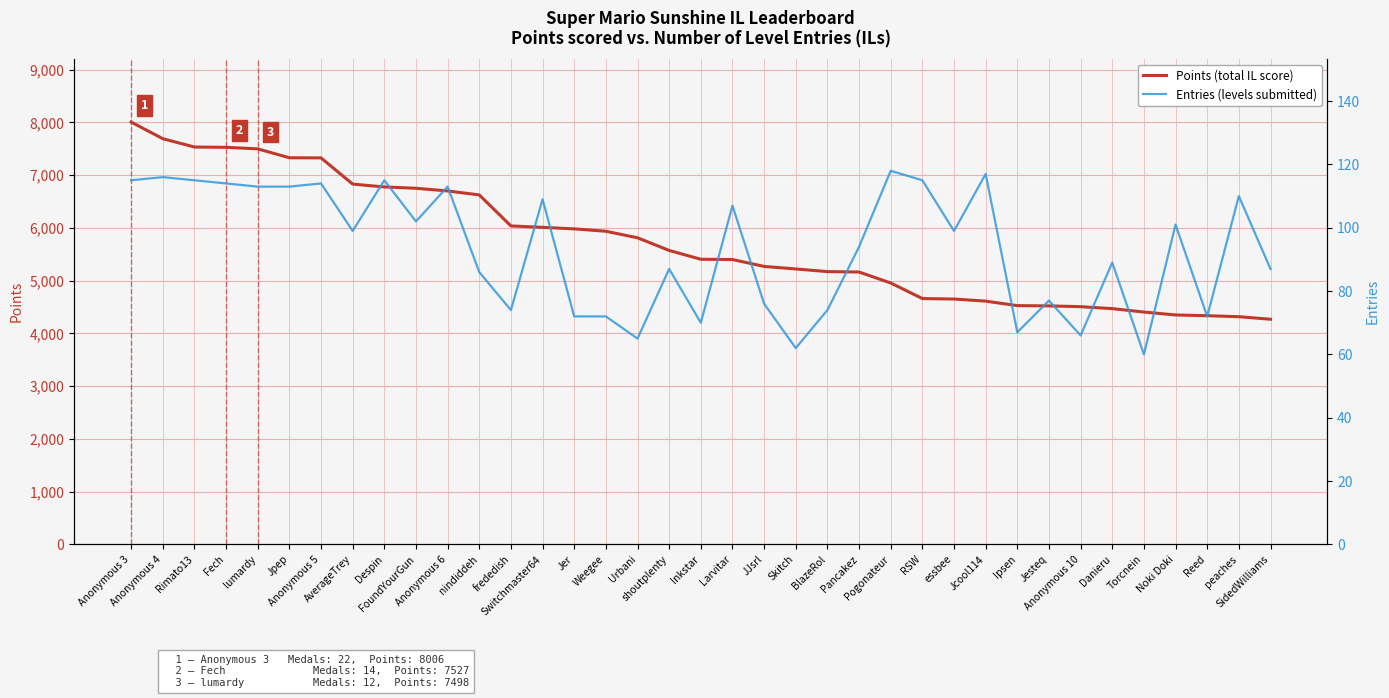

True or false: Points (total IL score) and Entries (levels submitted) intersect in this chart.

False